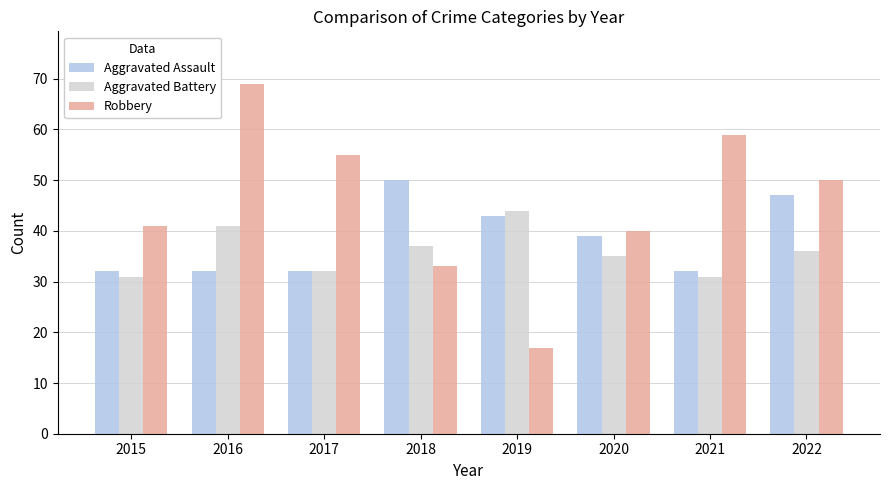

What is the spread (max minus min) of values at 2018?

17